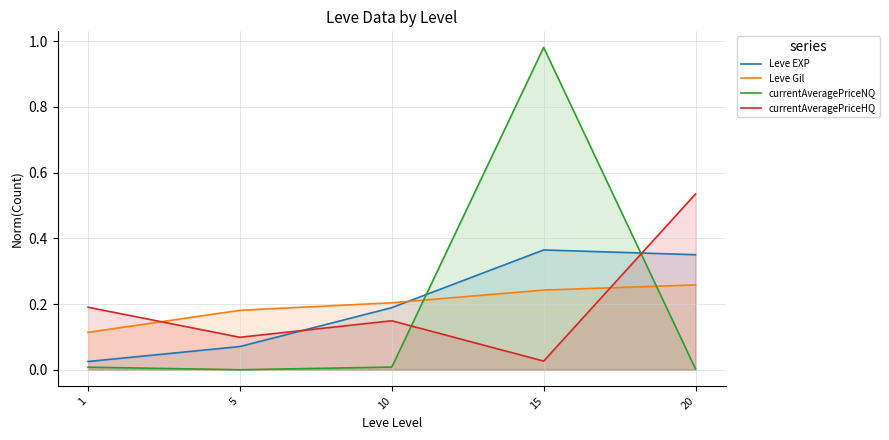

How many lines are shown in the chart?

4